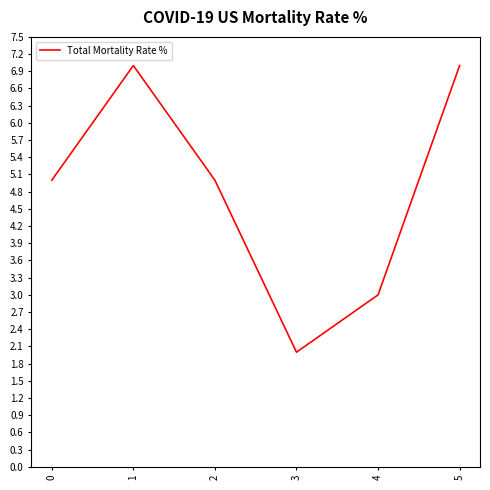

What value does the data have at 1?

7